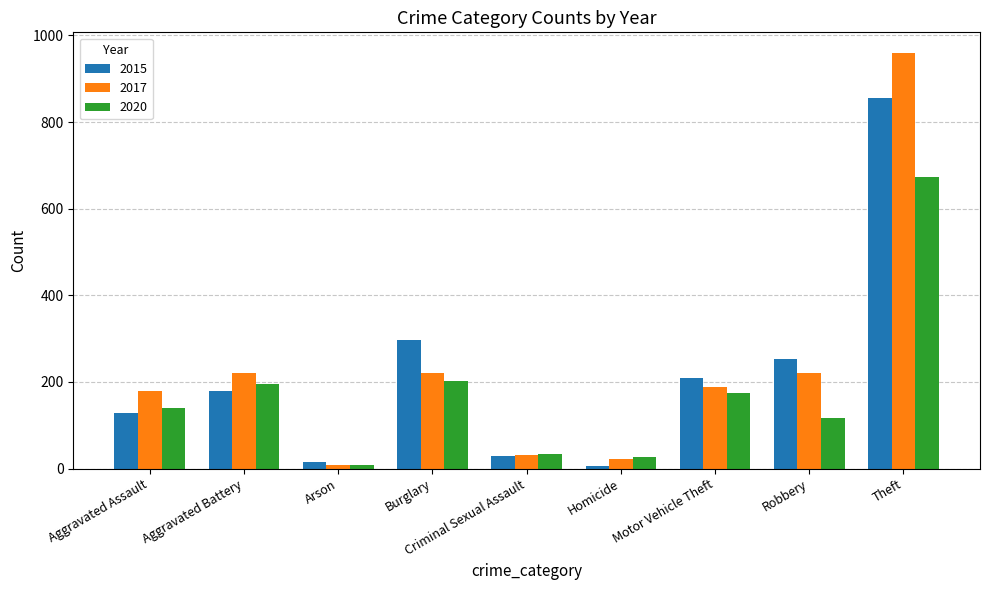

What is the sum of the 2017 values at Aggravated Battery and Aggravated Assault?

400